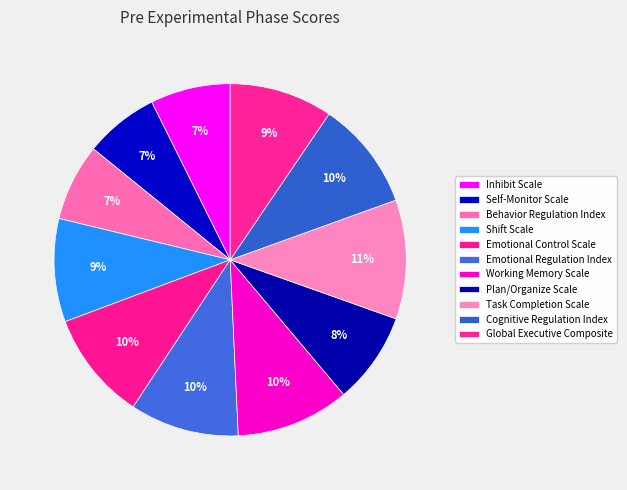

To the nearest percent, what is the average slice percentage?

9%